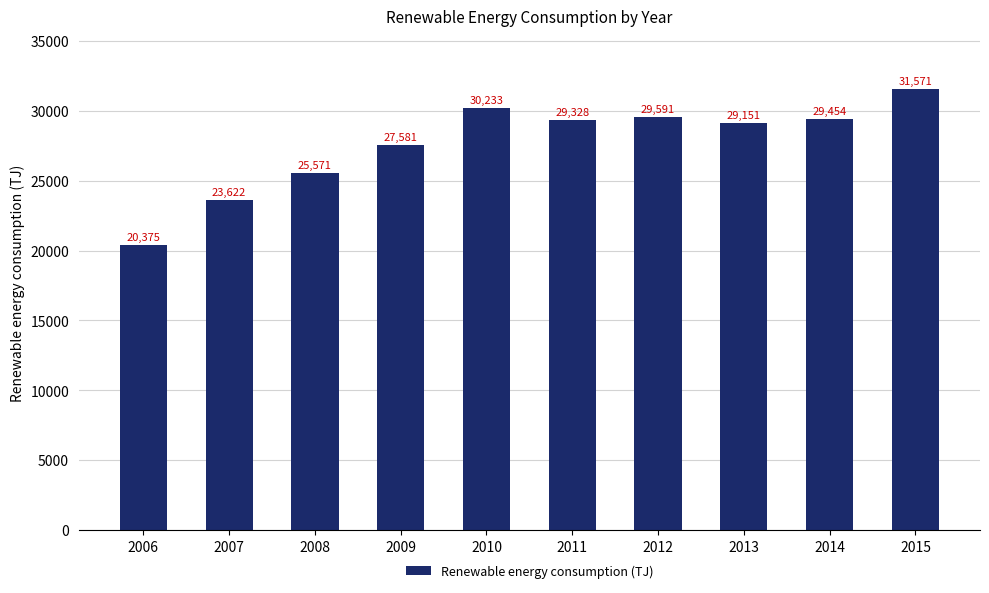

What is the greatest value displayed?

31570.6